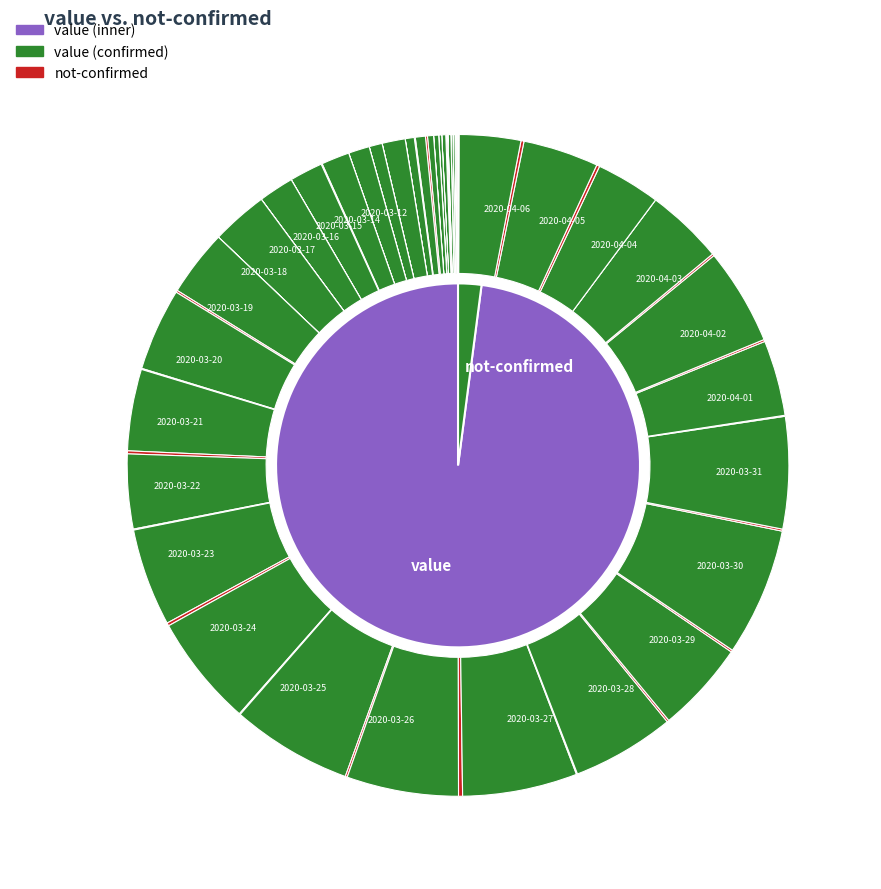

Rank the series by their average value, from highest to lowest.

value, not-confirmed